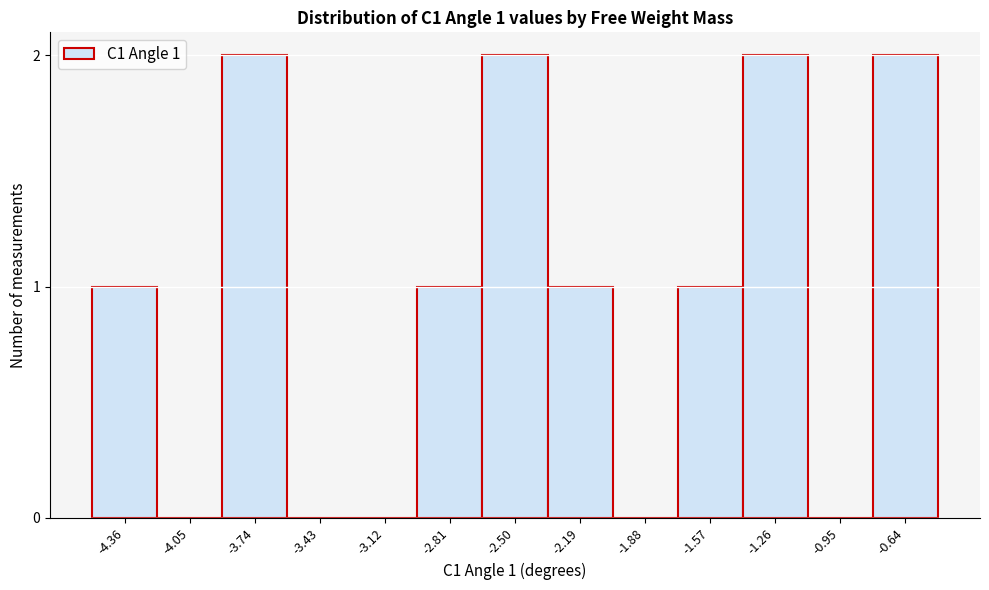

Reading left to right, what are all the values shown in this chart?

-4.36=1	-4.05=0	-3.74=2	-3.43=0	-3.12=0	-2.81=1	-2.50=2	-2.19=1	-1.88=0	-1.57=1	-1.26=2	-0.95=0	-0.64=2